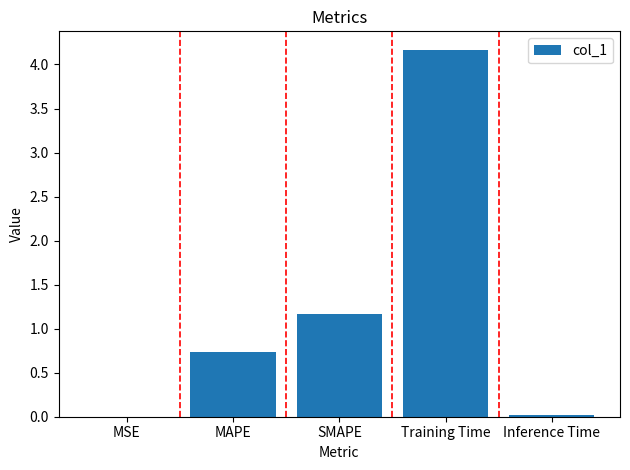

What is the change in value from MSE to Training Time?

+4.2